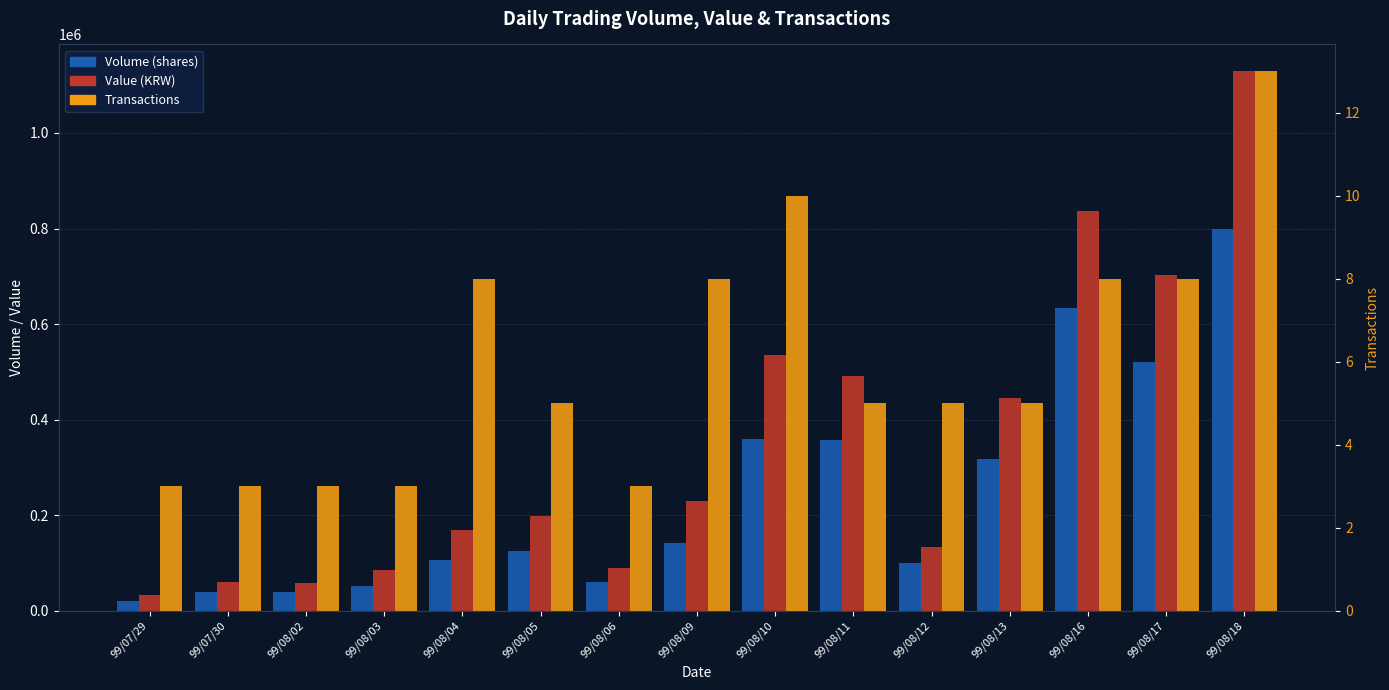

At which label does Volume (shares) reach its peak?

99/08/18